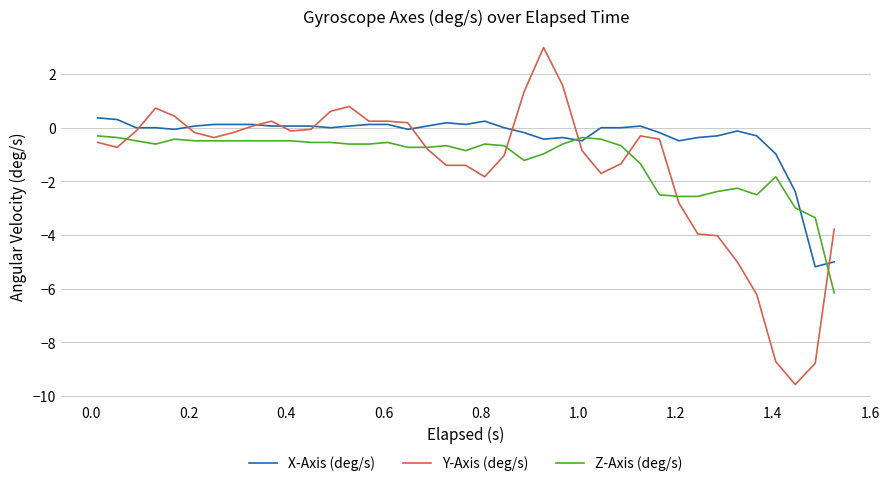

What is the sum of all Y-Axis (deg/s) values?

-56.8